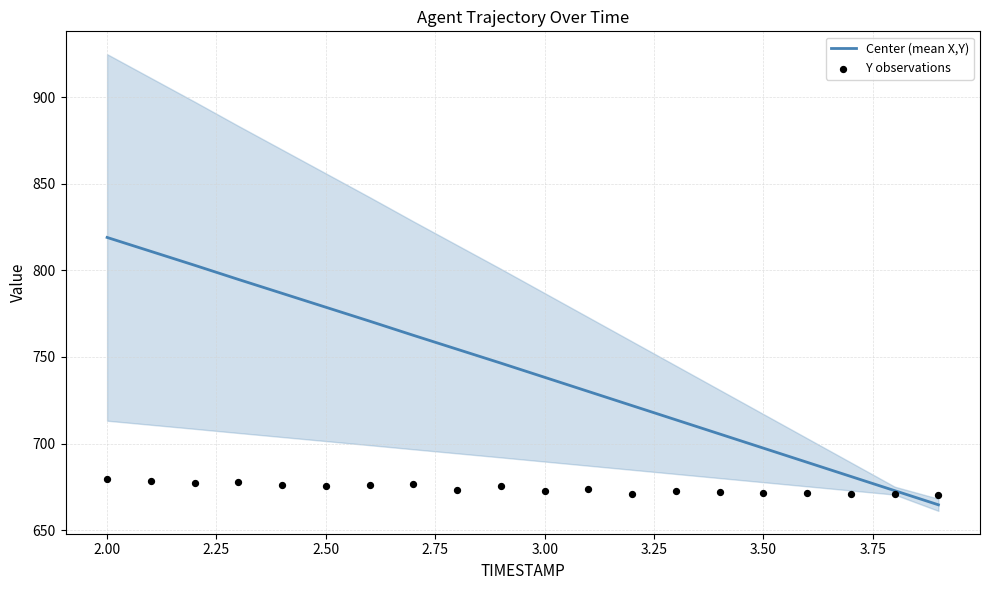

Which series reaches the minimum Y coordinate?

Center (mean X,Y)